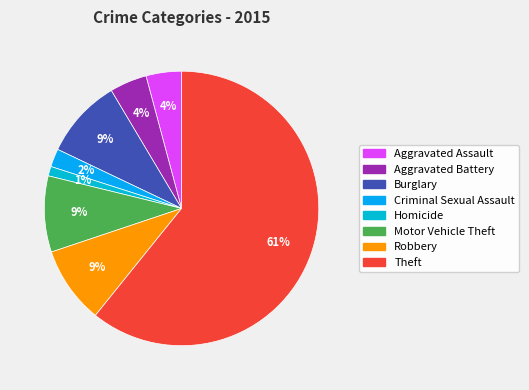

Which category has the smallest portion of the pie?

Homicide